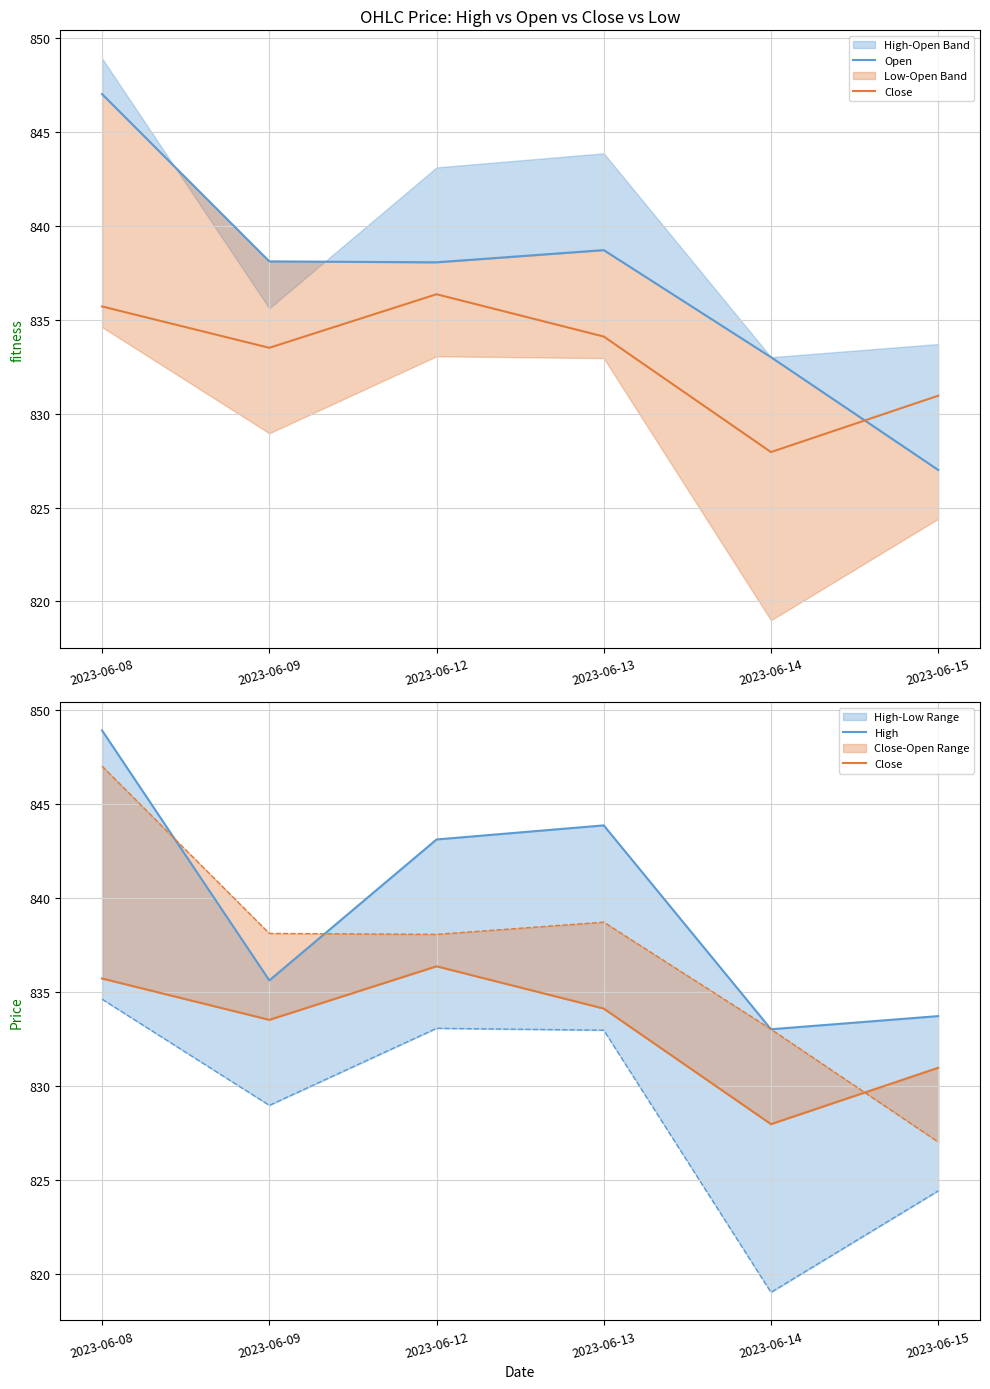

At 2023-06-13, list the series in order from smallest to largest.

Close, Open, High